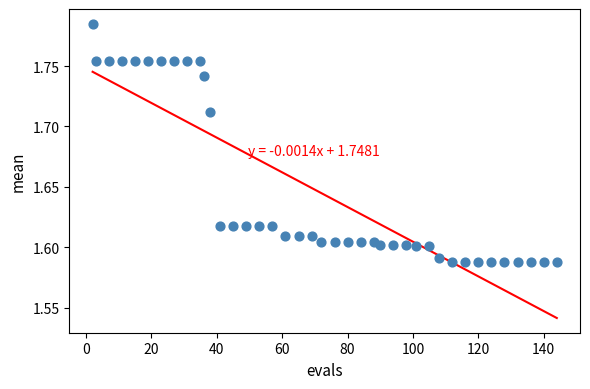

What is the range of X values (max minus min)?

142.0